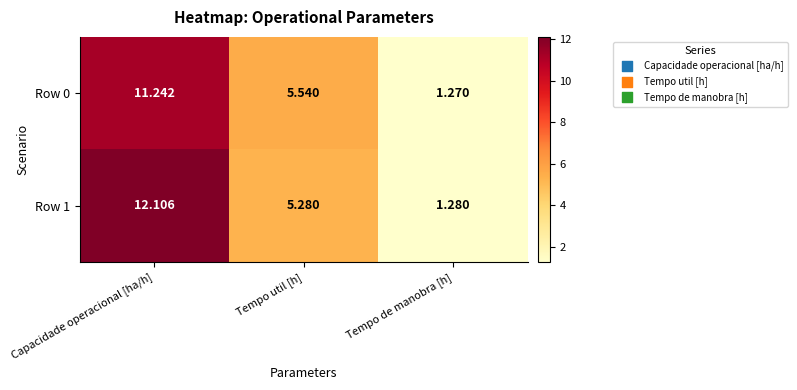

Rank the categories by Row 0 value from lowest to highest.

Tempo de manobra [h], Tempo util [h], Capacidade operacional [ha/h]